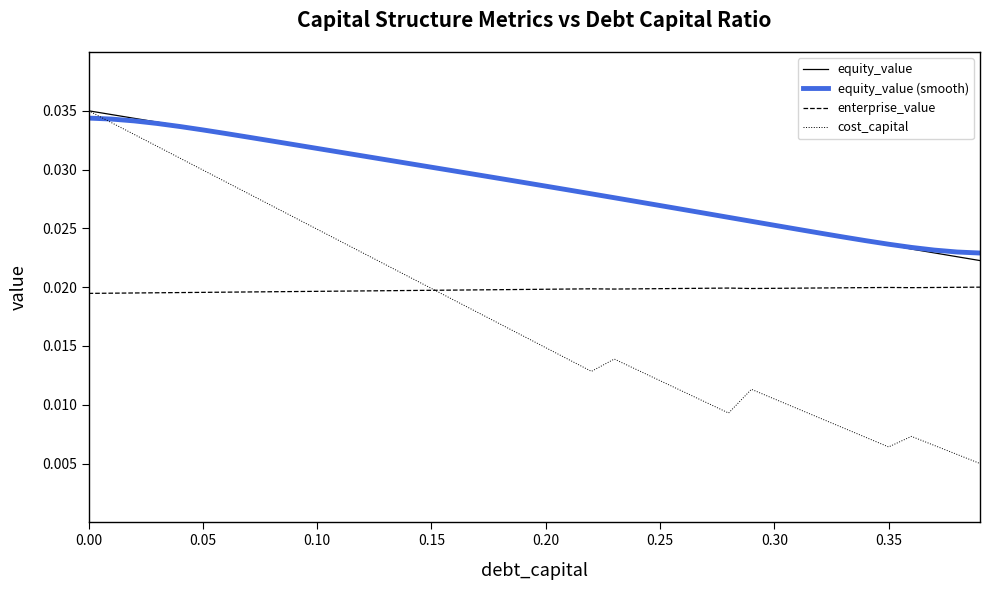

Which series has the widest spread of values?

cost_capital